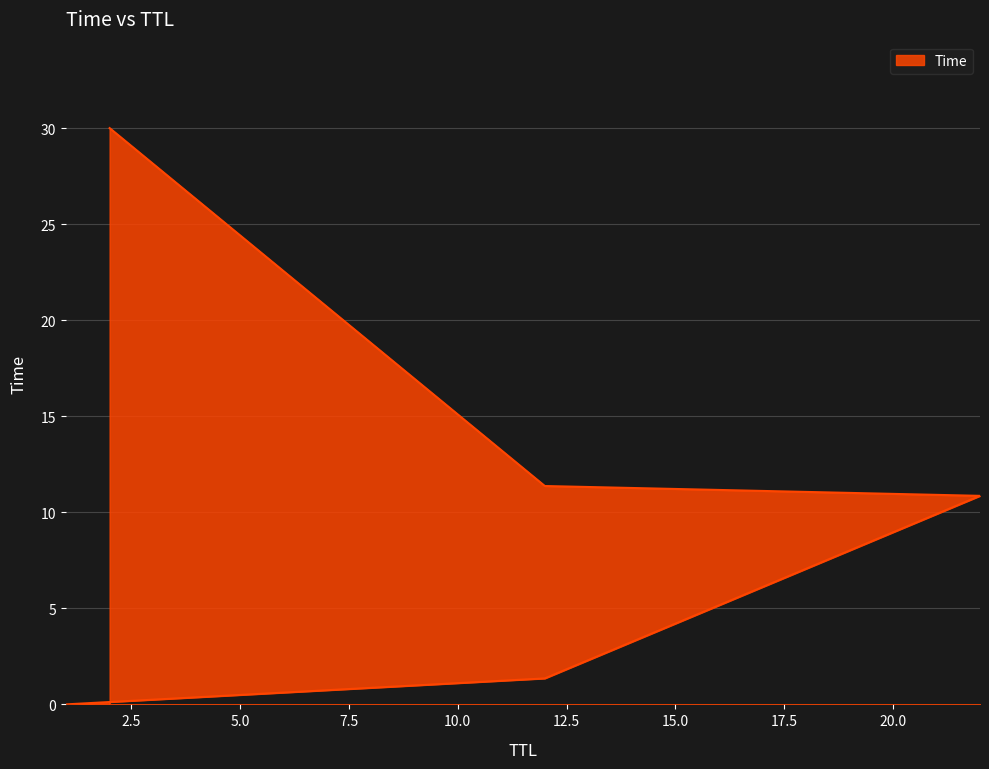

What is the ratio of the value at 12 to the value at 2?

0.4